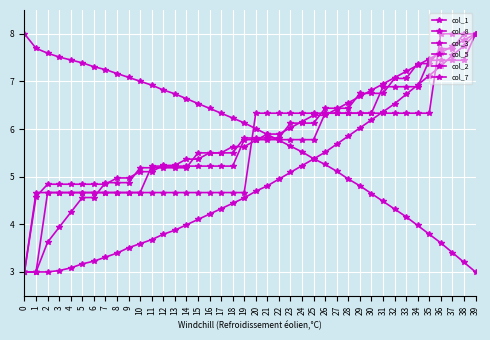

True or false: col_8 has a value of 8.2 at 20.

False